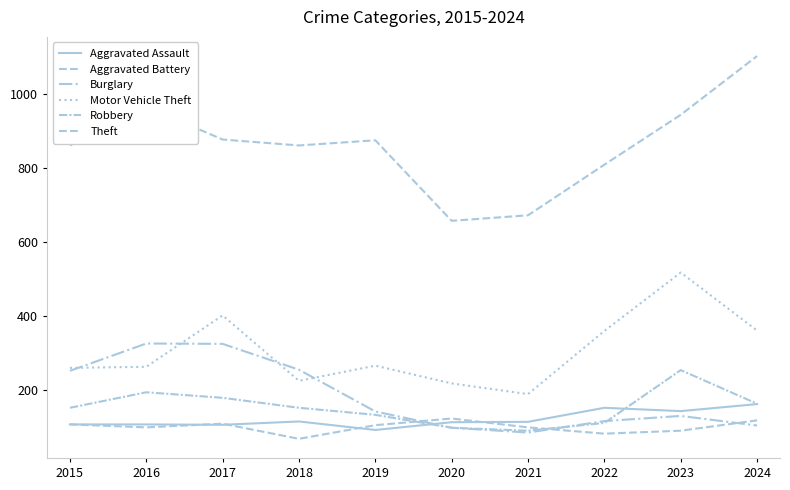

Does the chart have visible grid lines?

No